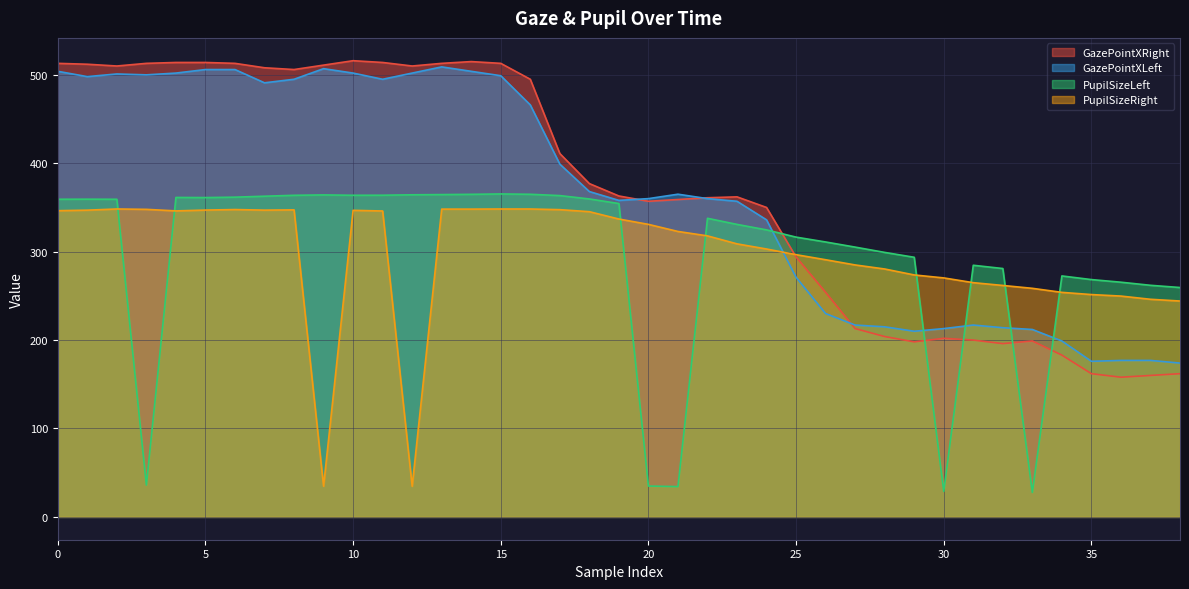

Reading left to right, what are all the values shown in this chart?

GazePointXRight: 0=513.0	1=512.0	2=510.0	3=513.0	4=514.0	5=514.0	6=513.0	7=508.0	8=506.0	9=511.0	10=516.0	11=514.0	12=510.0	13=513.0	14=515.0	15=513.0	16=495.0	17=411.0	18=377.0	19=363.0	20=357.0	21=359.0	22=361.0	23=362.0	24=350.0	25=294.0	26=254.0	27=213.0	28=204.0	29=198.0	30=202.0	31=200.0	32=196.0	33=199.0	34=183.0	35=162.0	36=158.0	37=160.0	38=162.0
GazePointXLeft: 0=504.0	1=498.0	2=501.0	3=500.0	4=502.0	5=506.0	6=506.0	7=491.0	8=495.0	9=507.0	10=502.0	11=495.0	12=502.0	13=509.0	14=504.0	15=499.0	16=466.0	17=399.0	18=368.0	19=358.0	20=360.0	21=365.0	22=360.0	23=357.0	24=336.0	25=271.0	26=230.0	27=217.0	28=215.0	29=210.0	30=213.0	31=217.0	32=214.0	33=212.0	34=199.0	35=176.0	36=177.0	37=177.0	38=174.0
PupilSizeLeft: 0=359.3	1=359.4	2=359.3	3=36.0	4=361.3	5=361.2	6=361.6	7=362.7	8=363.8	9=364.2	10=363.8	11=363.9	12=364.3	13=364.6	14=364.9	15=365.3	16=364.9	17=363.4	18=359.6	19=354.4	20=34.9	21=34.3	22=337.7	23=330.9	24=324.6	25=316.4	26=311.0	27=305.2	28=299.2	29=293.7	30=28.9	31=284.6	32=280.9	33=27.7	34=272.6	35=268.4	36=265.5	37=262.0	38=259.5
PupilSizeRight: 0=346.4	1=346.9	2=348.3	3=347.9	4=346.1	5=347.1	6=347.6	7=347.0	8=347.3	9=34.7	10=346.8	11=346.0	12=34.6	13=348.1	14=348.1	15=348.3	16=348.3	17=347.5	18=345.2	19=336.9	20=330.9	21=322.9	22=317.9	23=308.8	24=303.0	25=296.6	26=290.9	27=285.0	28=280.4	29=273.7	30=270.3	31=264.9	32=261.8	33=258.5	34=254.0	35=251.5	36=249.8	37=246.2	38=244.2